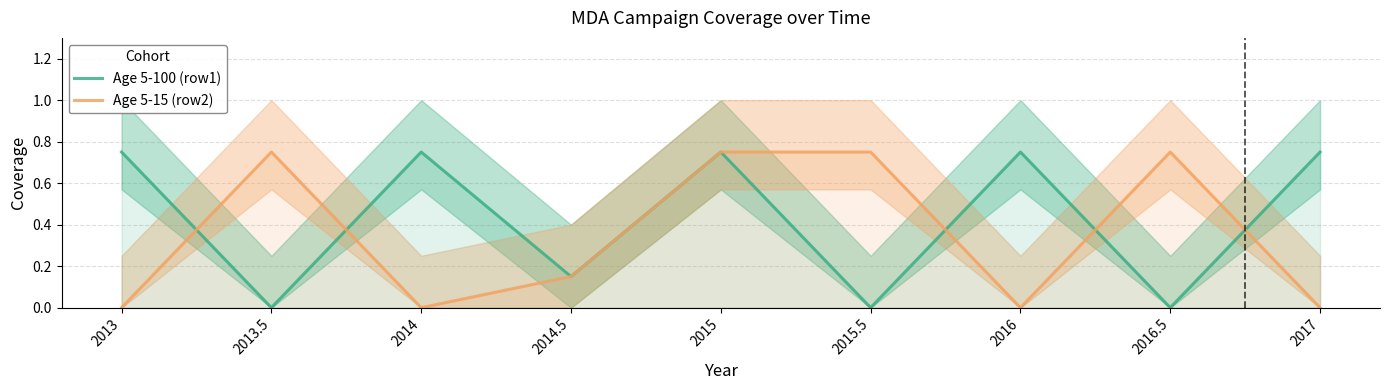

What is the sum of all Age 5-15 (row2) values?

3.1